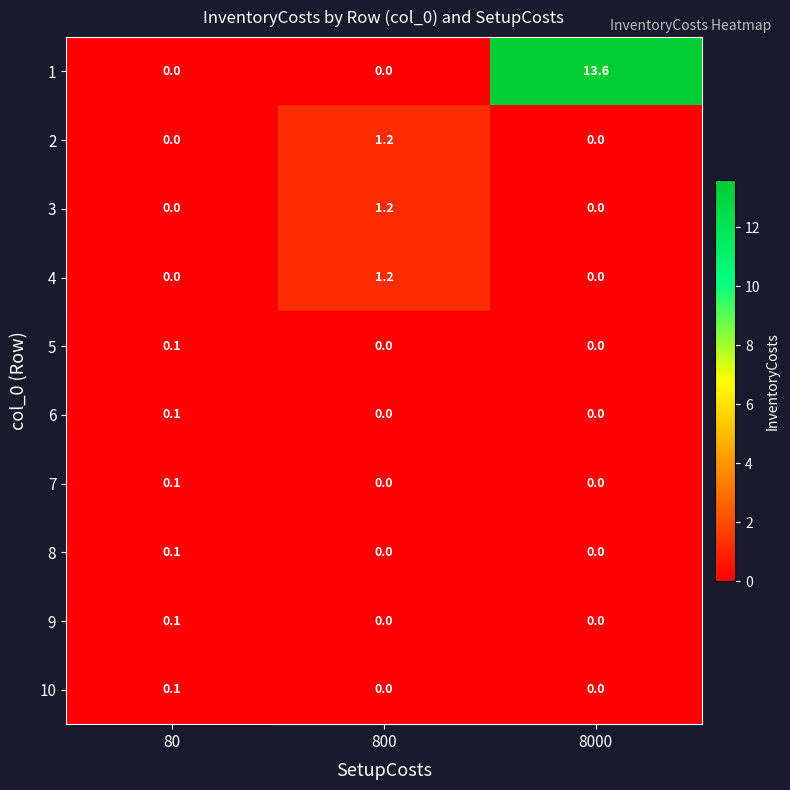

How many categories are shown in the chart?

3